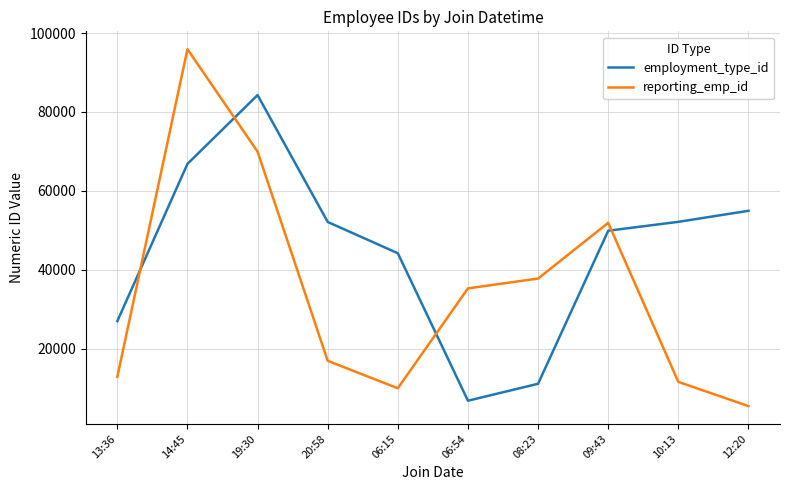

True or false: reporting_emp_id and employment_type_id cross at least once.

True